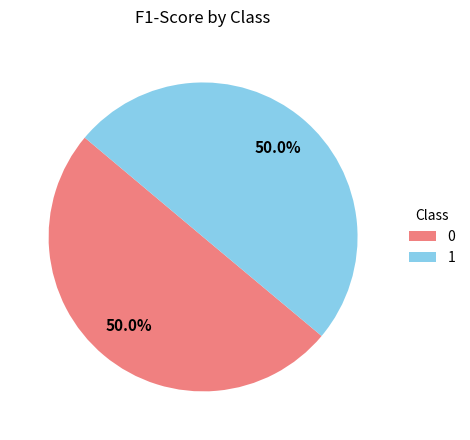

Is the sum of 0 and 1 greater than half?

Yes